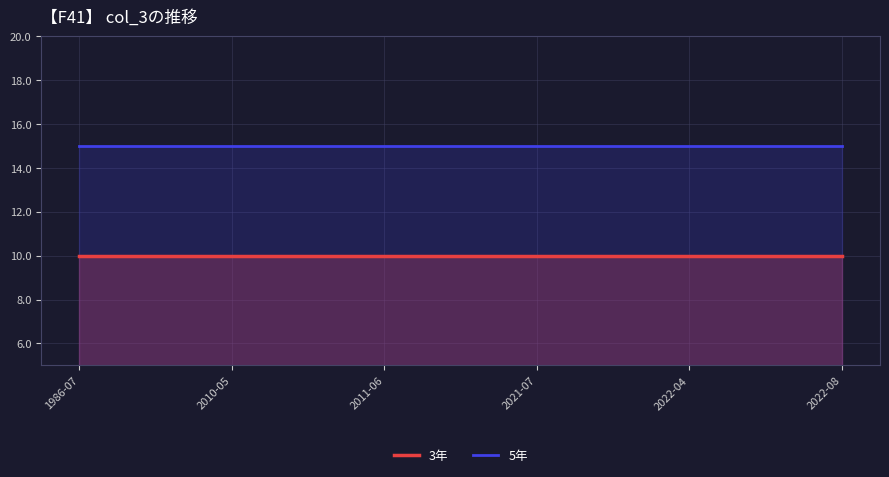

How many categories are shown in the chart?

6